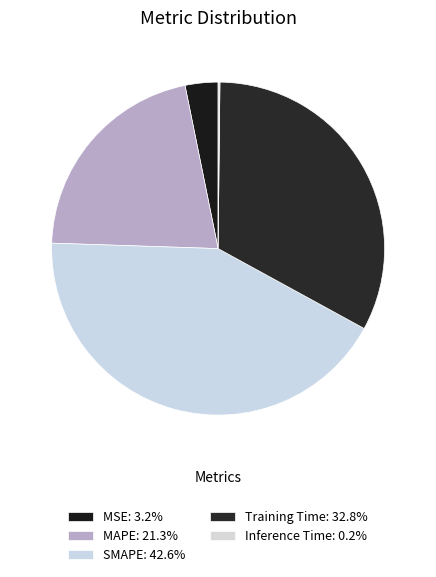

True or false: SMAPE accounts for 43% of the total.

True